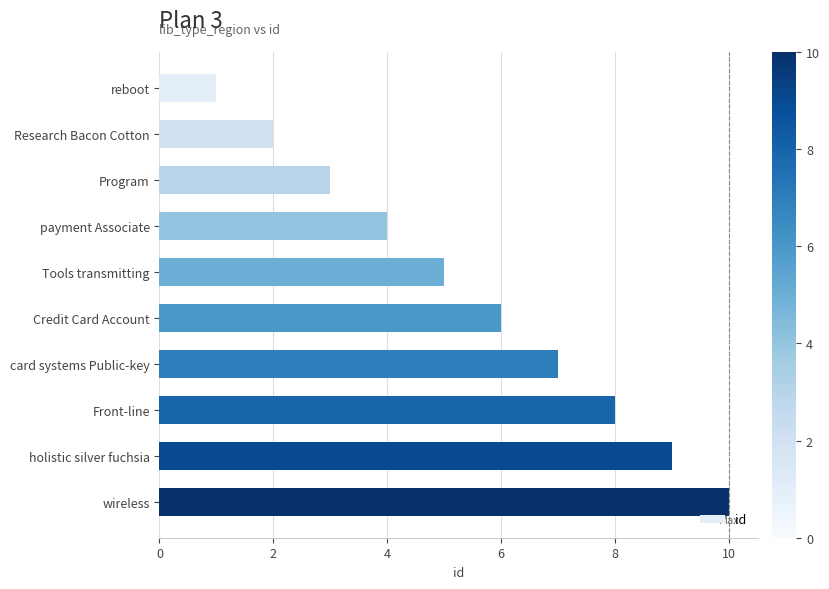

Is it true that the value at Program is 1?

False